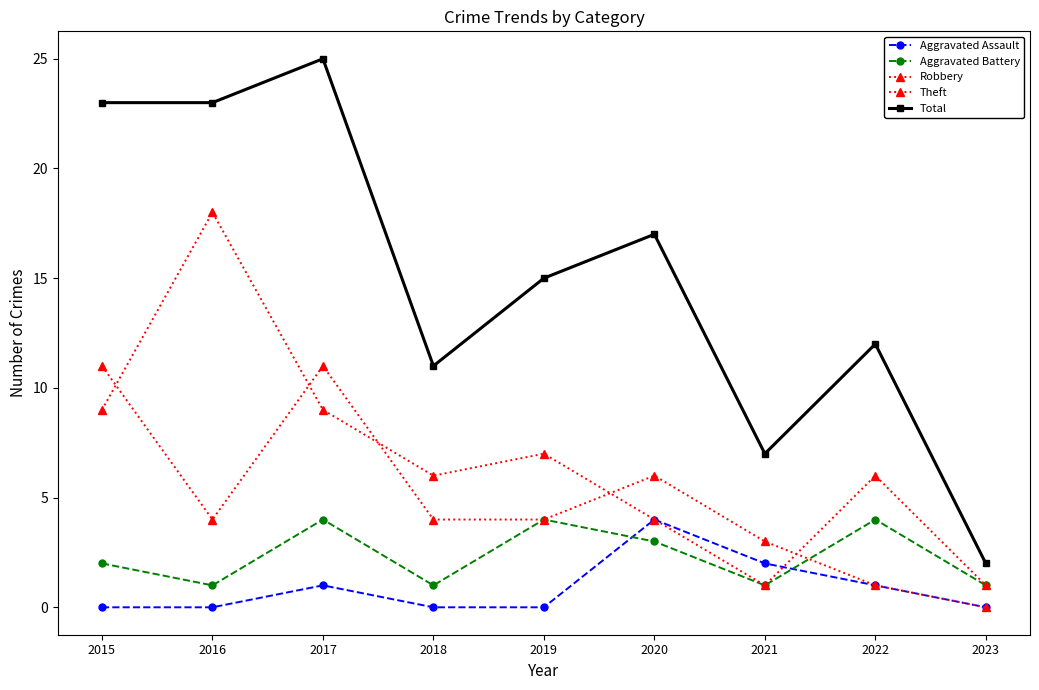

How many lines are shown in the chart?

5